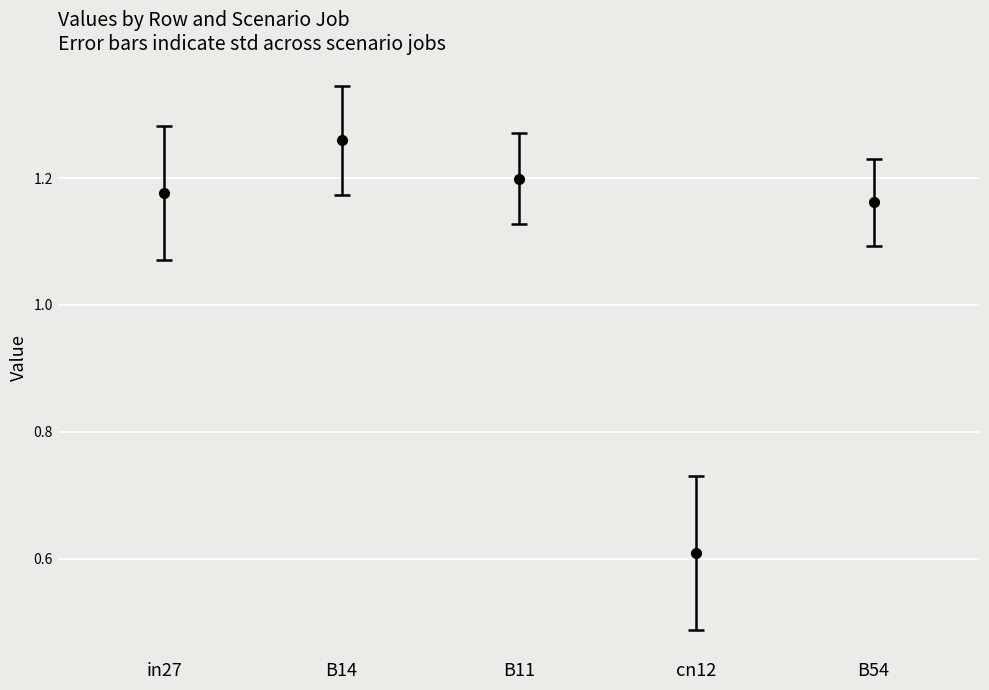

What is the sum of all values?

5.4